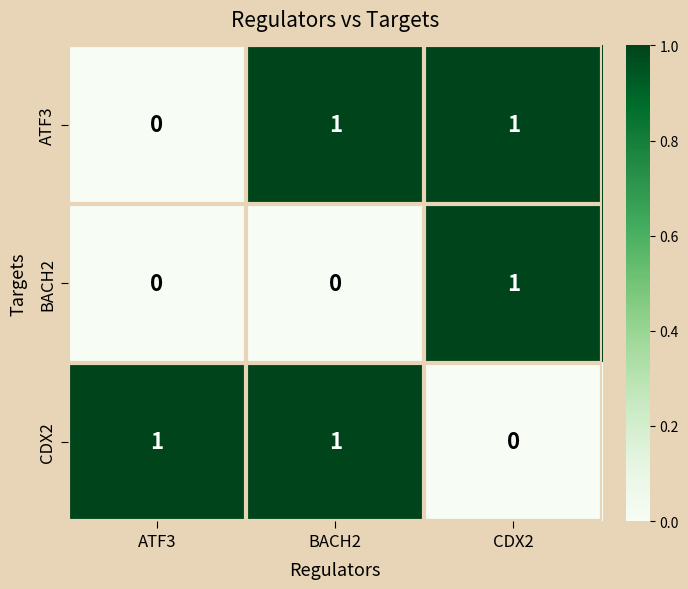

How many categories are shown in the chart?

3